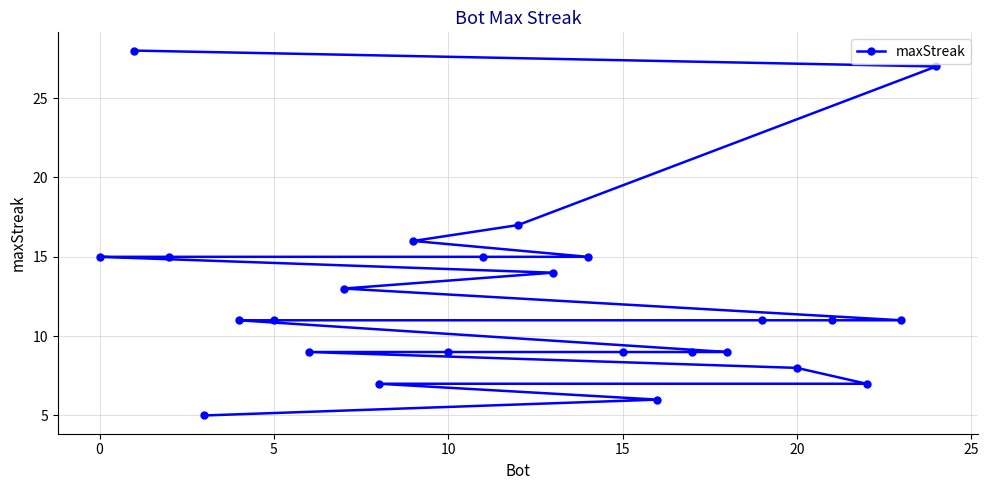

Does the chart have visible grid lines?

Yes